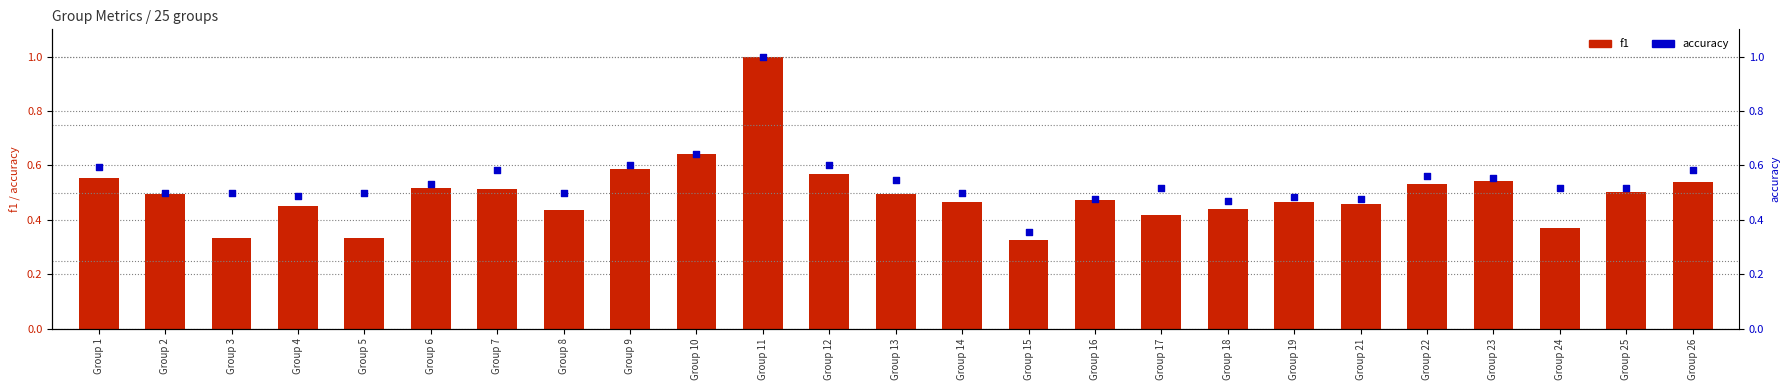

Is the value of f1 at Group 11 greater than the value of accuracy at Group 7?

Yes